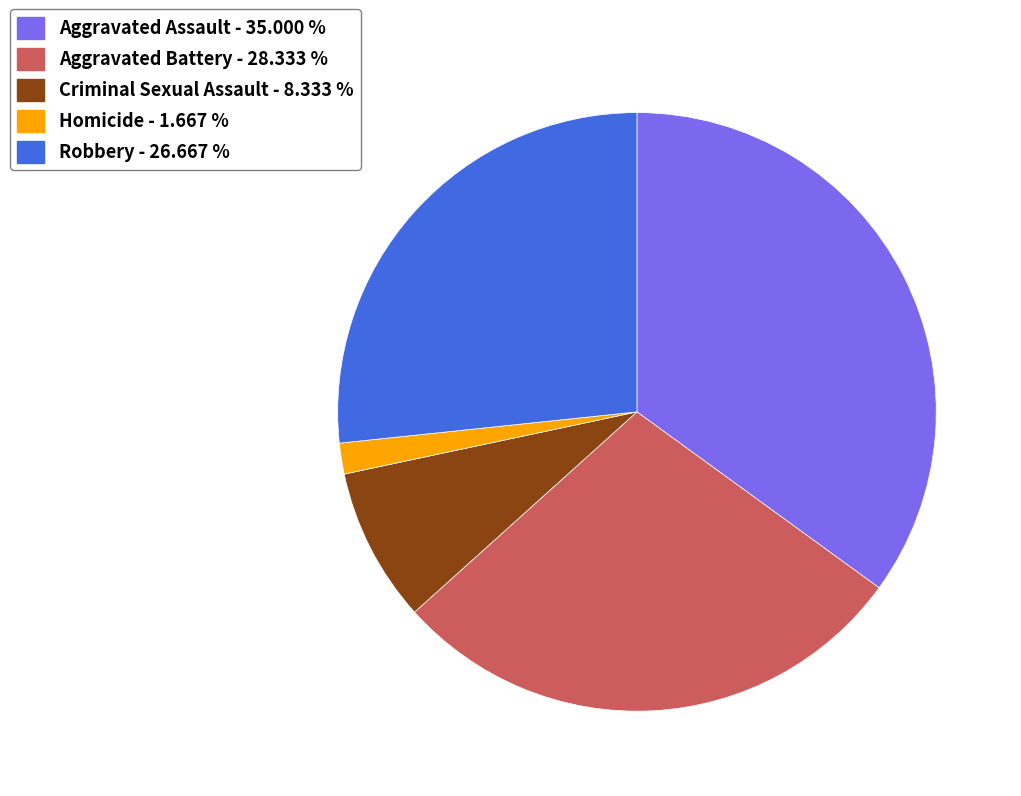

Combined, do Criminal Sexual Assault - 8.333 % and Robbery - 26.667 % account for over 50%?

No